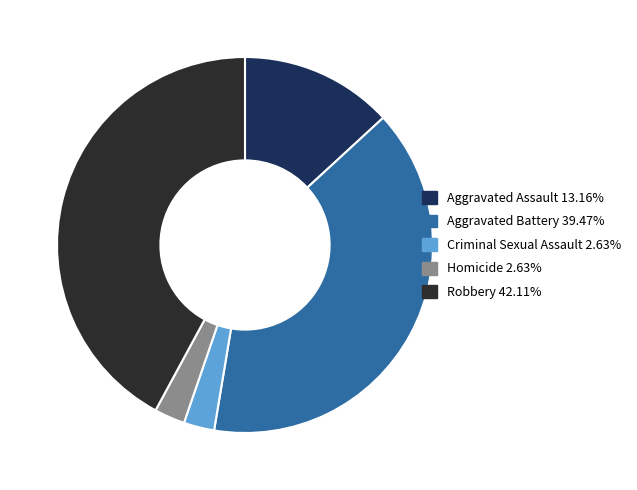

How many slices are in this pie chart?

5